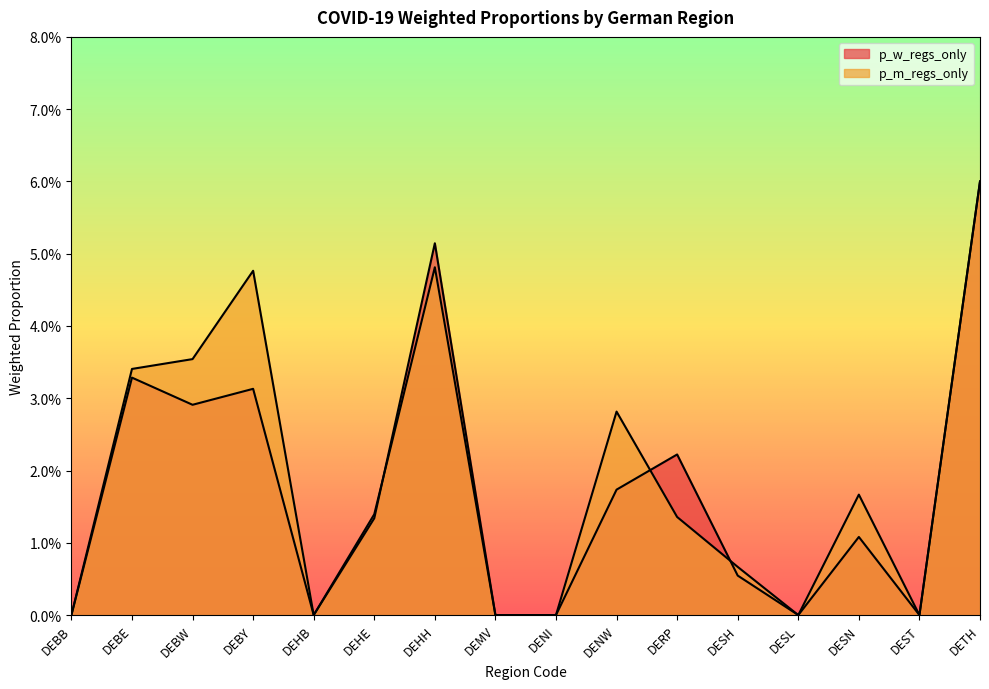

Which category has the highest value across all series?

DETH